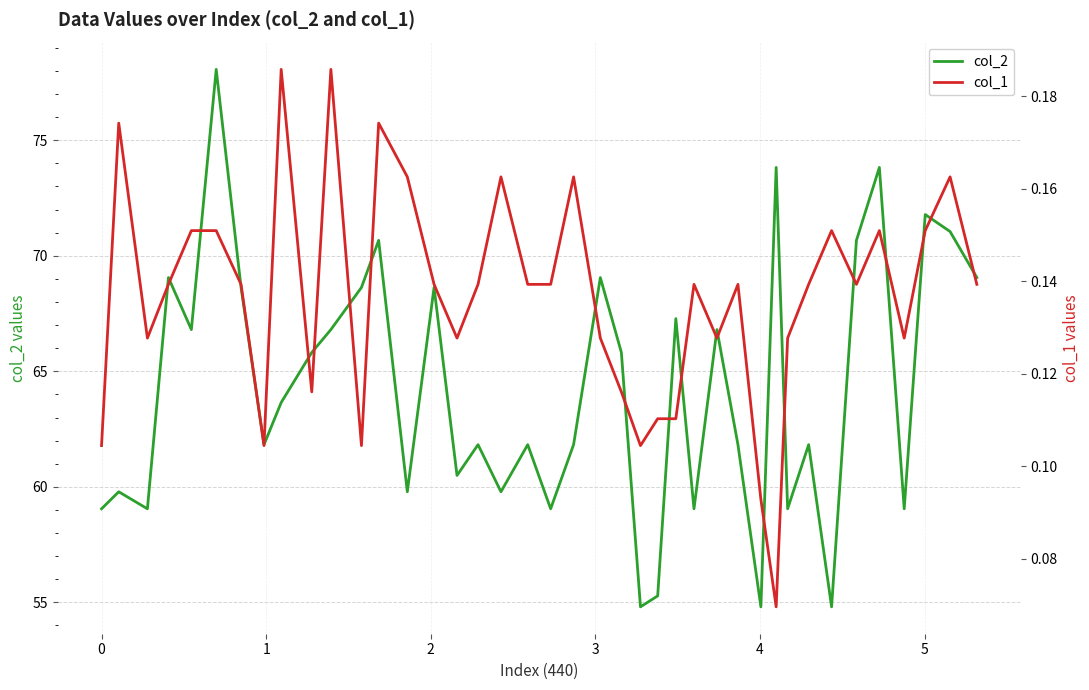

How many interior local valleys does the col_1 series have?

10